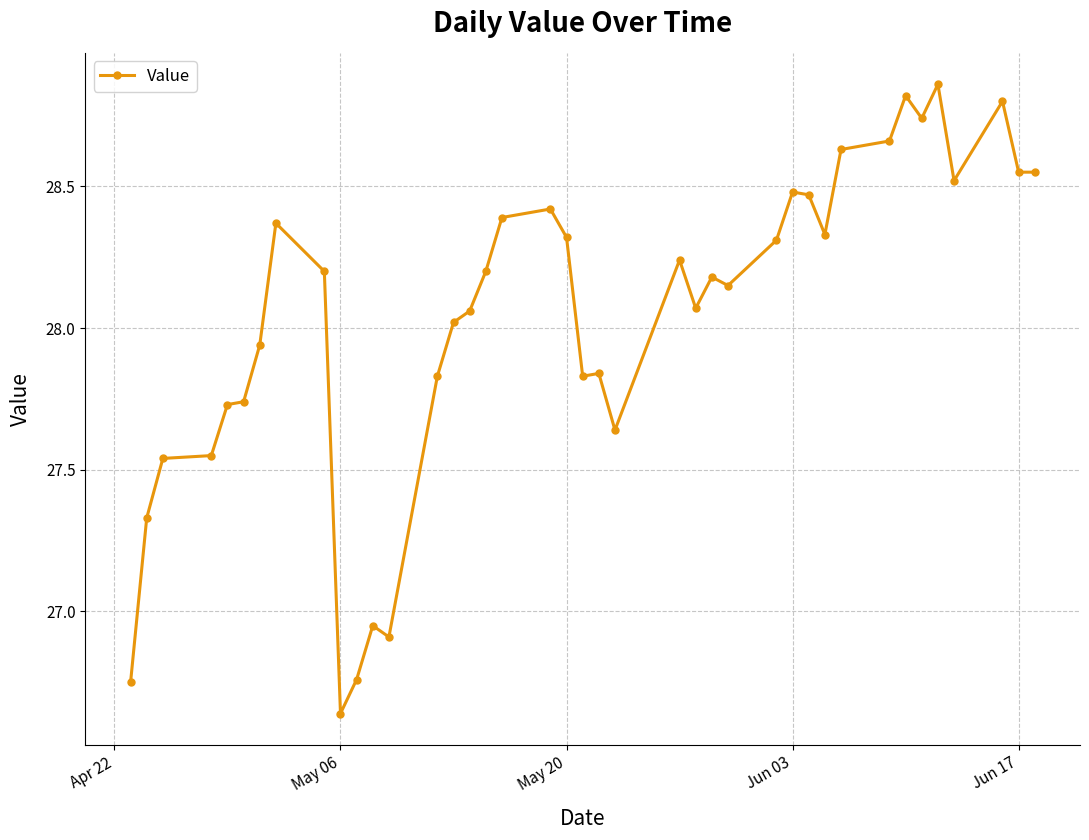

What is the value of the 15th point from the left?

28.0